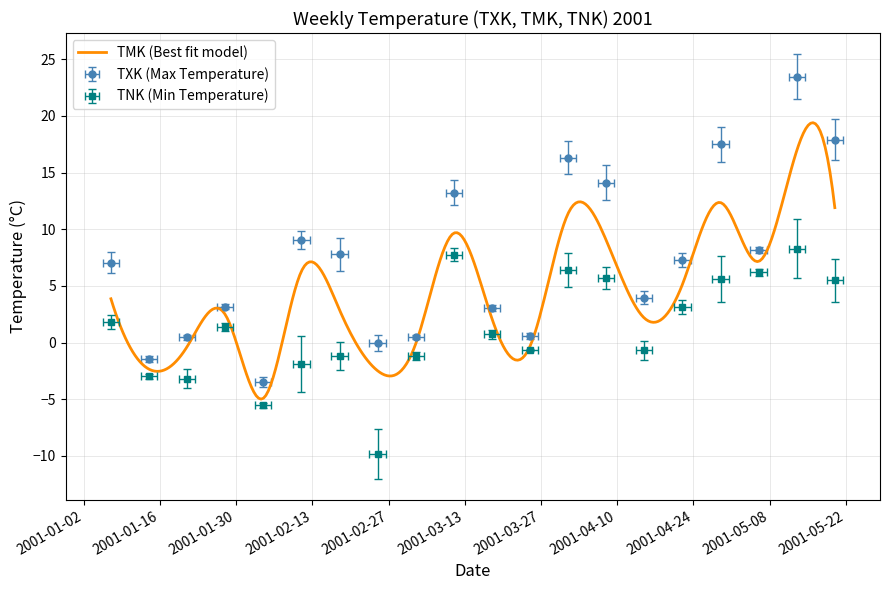

What is the lowest value of the TNK series?

-9.8